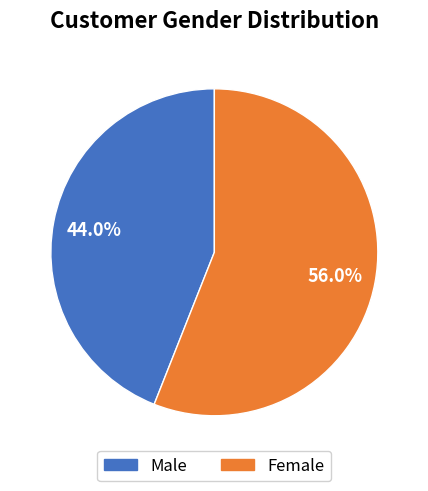

Which slice represents more than half of the pie?

Female